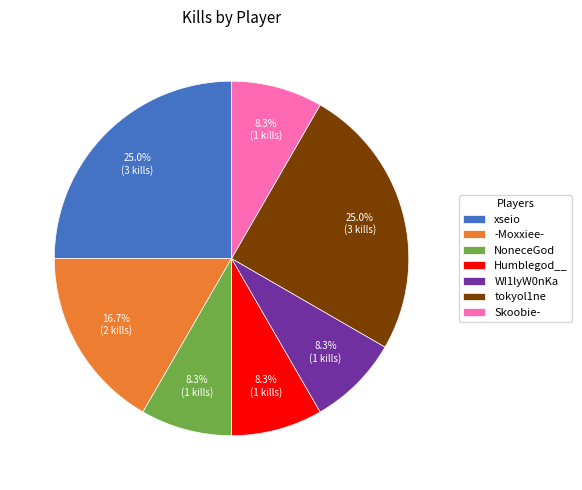

Is NoneceGod the majority of the pie?

No